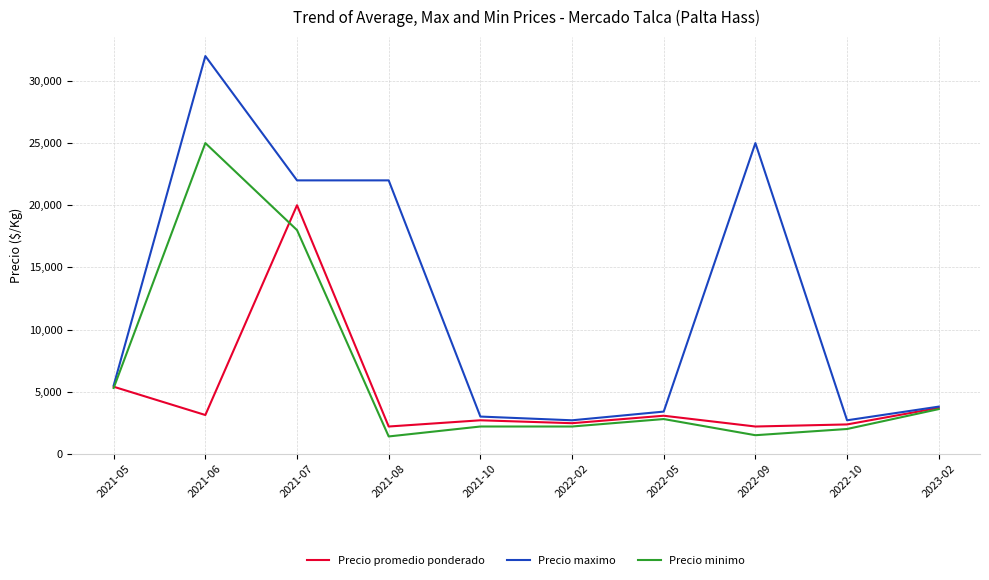

What is the lowest value of the Precio promedio ponderado series?

2200